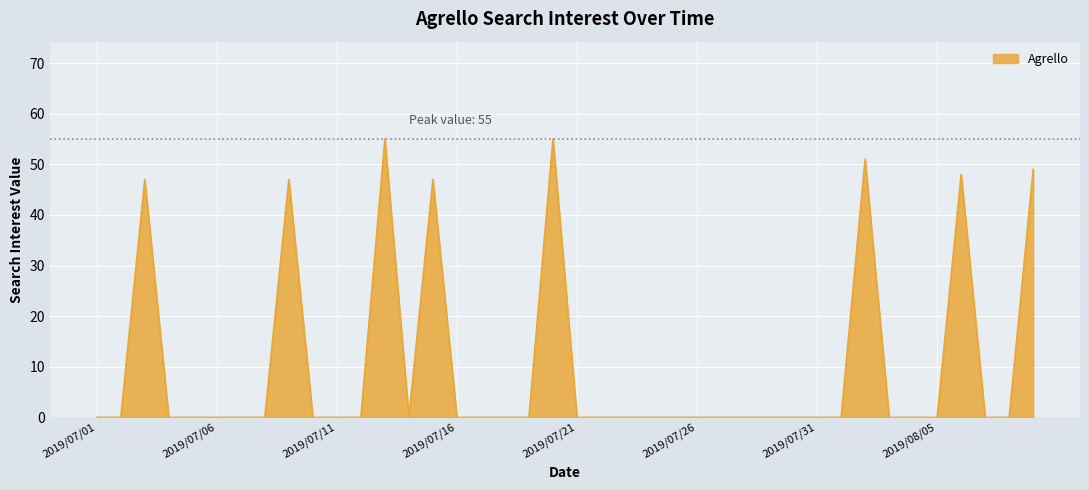

What is the maximum value shown in the chart?

55